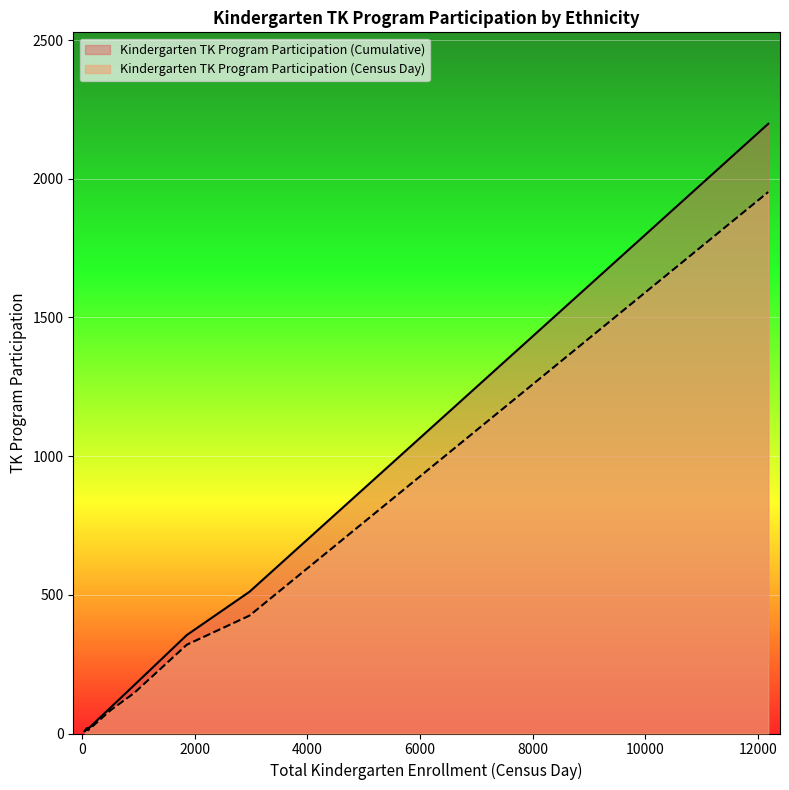

Count the number of categories in the chart.

9